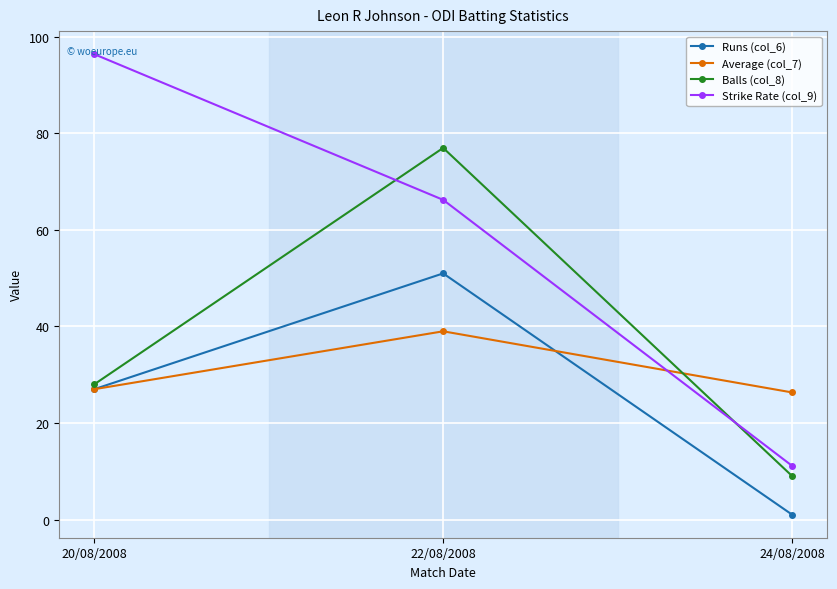

What is the sum of all Runs (col_6) values?

79.0